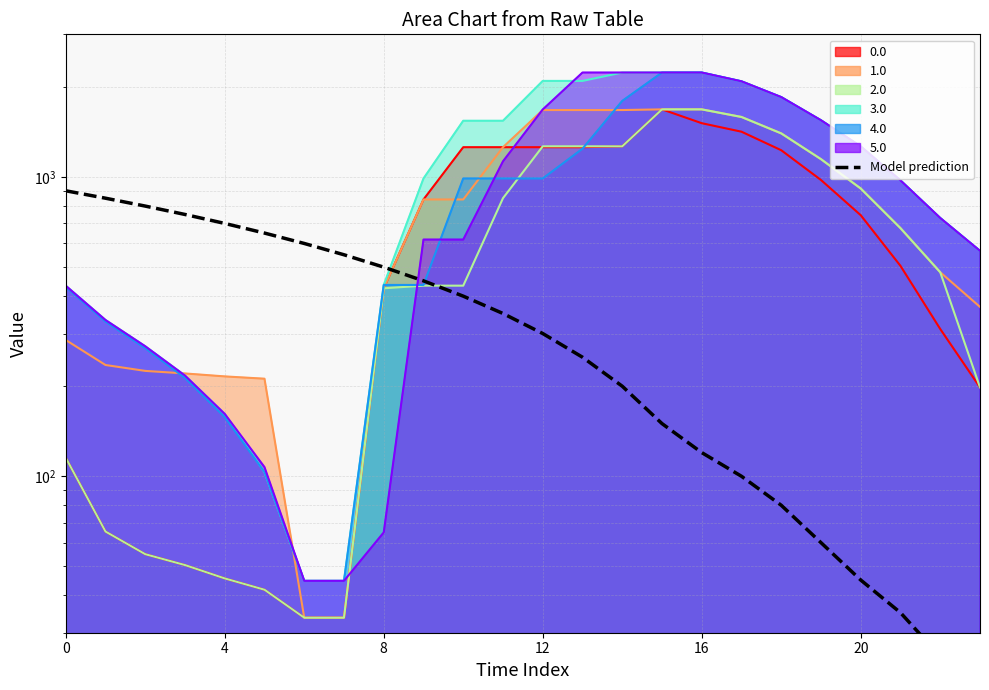

What is the minimum value shown in the chart?

18